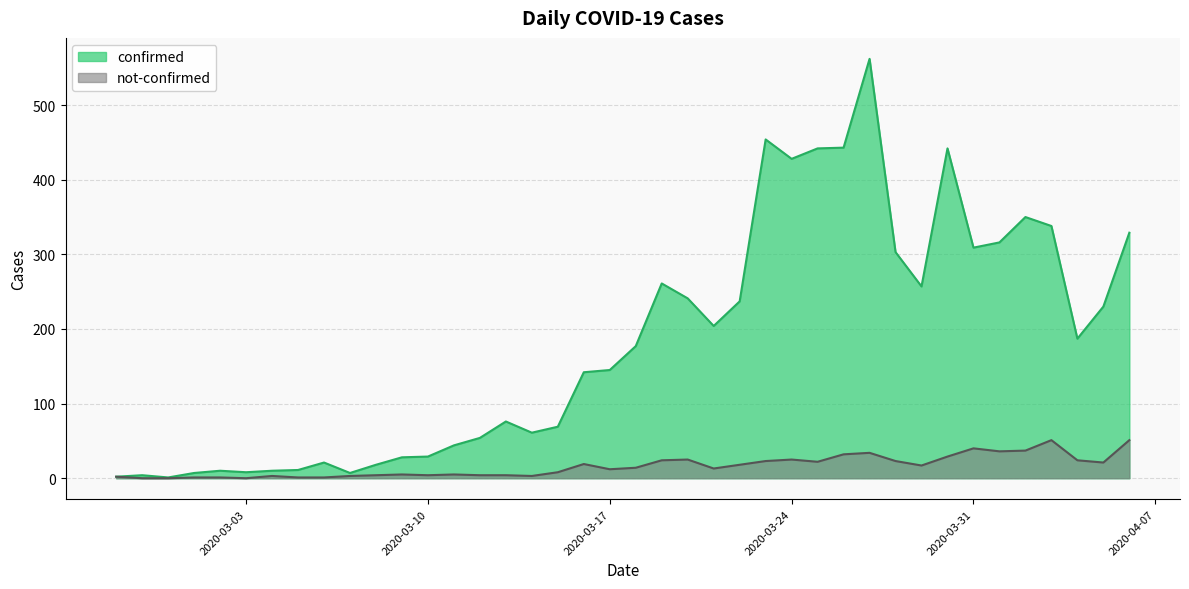

What is the label of the 26th point from the right?

2020-03-12